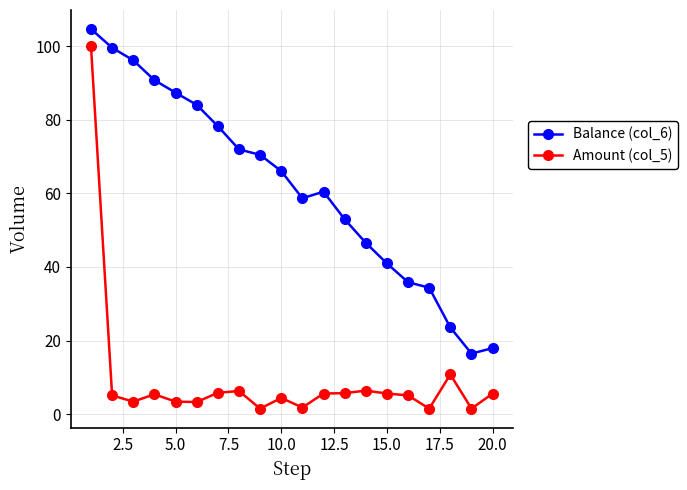

True or false: Amount (col_5) and Balance (col_6) cross at least once.

False